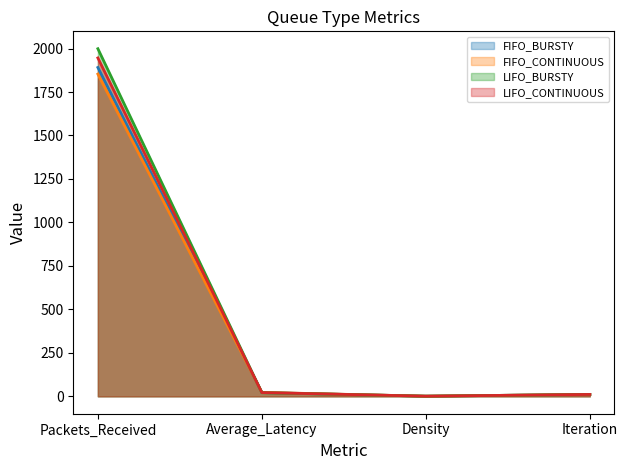

How many values in the FIFO_CONTINUOUS_line series exceed 22?

2